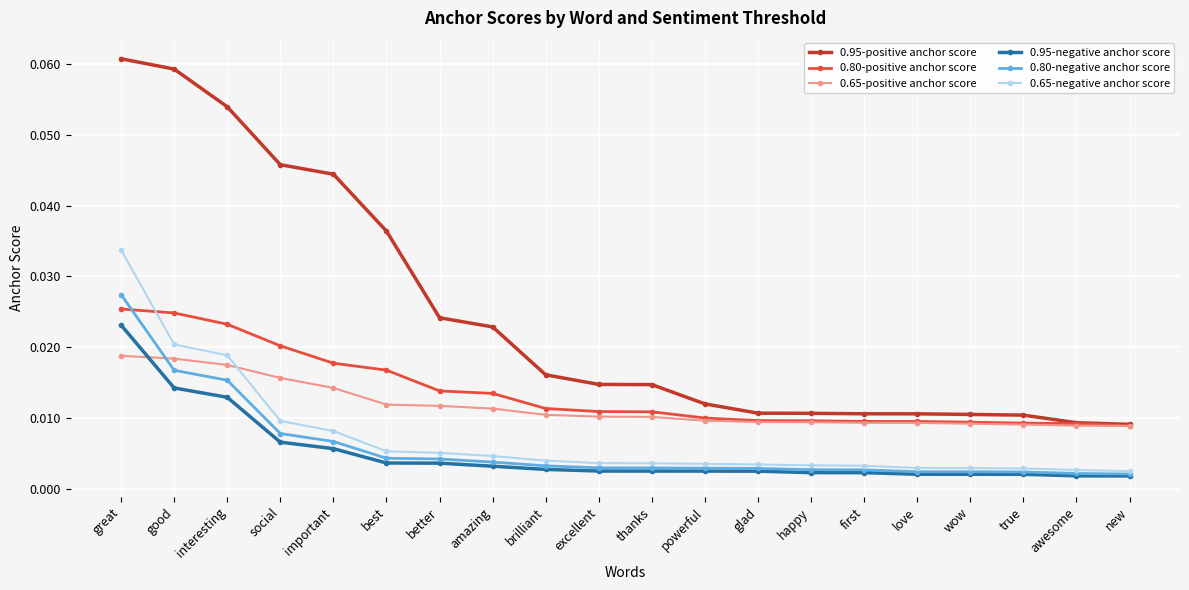

How many 0.80-positive anchor score values are between 0 and 1?

20